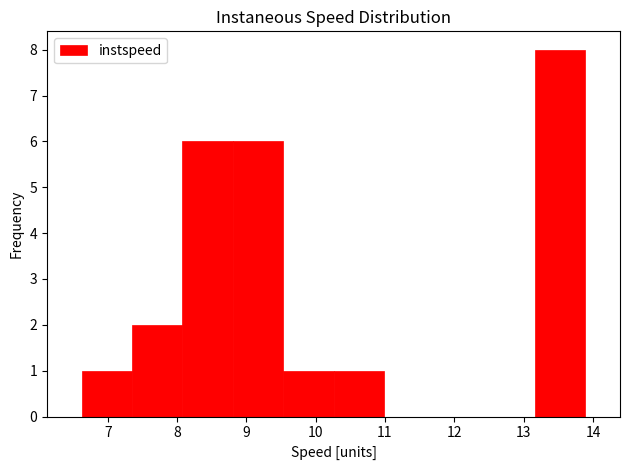

Which range on the x-axis has the tallest bar?

13.2 to 13.9